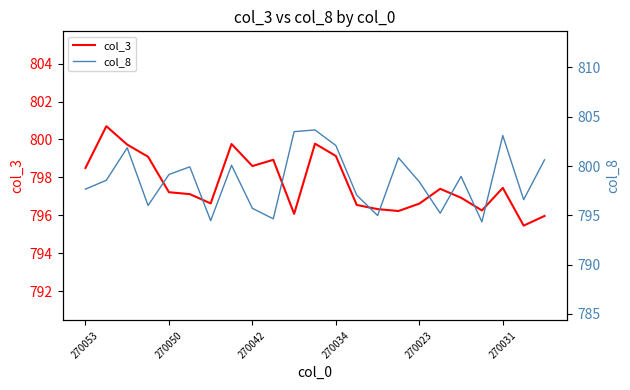

True or false: col_3 has a value of 796.6 at 270023.

True